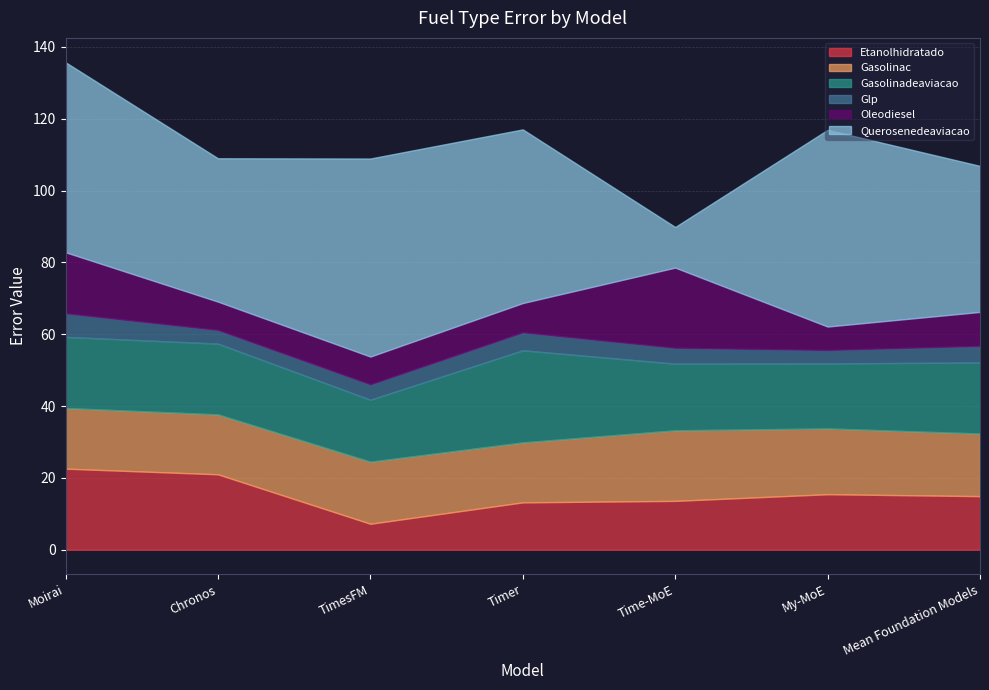

What is the sum of all Etanolhidratado values?

107.9